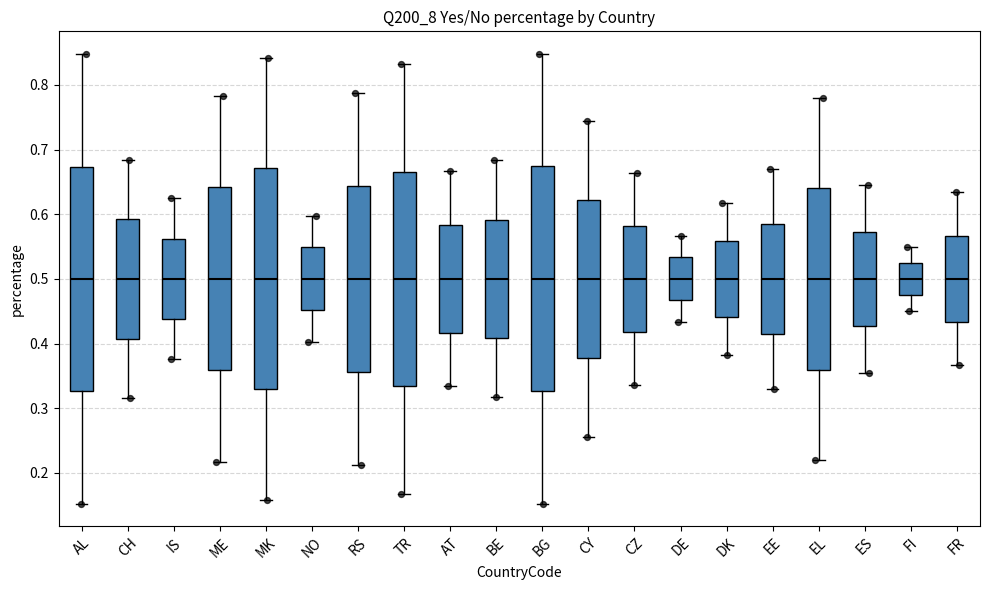

Reading left to right, transcribe this box plot: for each box, give where its median line is, the range the box spans, and where its two whiskers end, as read against the y-axis. The values are not printed on the chart, so give them approximately, as read against the axis.

AL: median 0.50, box 0.33 to 0.67, whiskers 0.15 to 0.85
CH: median 0.50, box 0.41 to 0.59, whiskers 0.32 to 0.68
IS: median 0.50, box 0.44 to 0.56, whiskers 0.38 to 0.62
ME: median 0.50, box 0.36 to 0.64, whiskers 0.22 to 0.78
MK: median 0.50, box 0.33 to 0.67, whiskers 0.16 to 0.84
NO: median 0.50, box 0.45 to 0.55, whiskers 0.40 to 0.60
RS: median 0.50, box 0.36 to 0.64, whiskers 0.21 to 0.79
TR: median 0.50, box 0.33 to 0.67, whiskers 0.17 to 0.83
AT: median 0.50, box 0.42 to 0.58, whiskers 0.33 to 0.67
BE: median 0.50, box 0.41 to 0.59, whiskers 0.32 to 0.68
BG: median 0.50, box 0.33 to 0.67, whiskers 0.15 to 0.85
CY: median 0.50, box 0.38 to 0.62, whiskers 0.26 to 0.74
CZ: median 0.50, box 0.42 to 0.58, whiskers 0.34 to 0.66
DE: median 0.50, box 0.47 to 0.53, whiskers 0.43 to 0.57
DK: median 0.50, box 0.44 to 0.56, whiskers 0.38 to 0.62
EE: median 0.50, box 0.41 to 0.59, whiskers 0.33 to 0.67
EL: median 0.50, box 0.36 to 0.64, whiskers 0.22 to 0.78
ES: median 0.50, box 0.43 to 0.57, whiskers 0.35 to 0.65
FI: median 0.50, box 0.48 to 0.52, whiskers 0.45 to 0.55
FR: median 0.50, box 0.43 to 0.57, whiskers 0.37 to 0.63